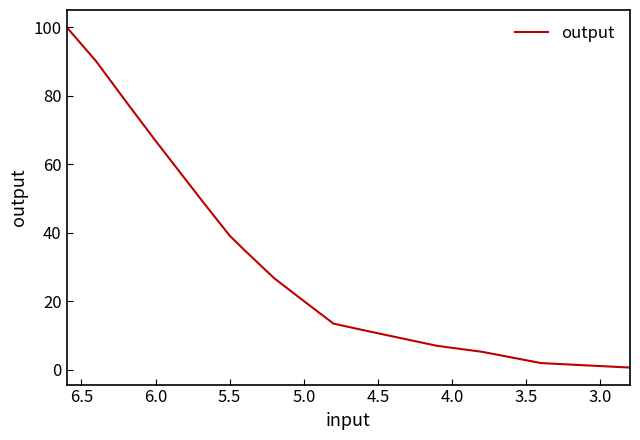

How many lines are shown in the chart?

1